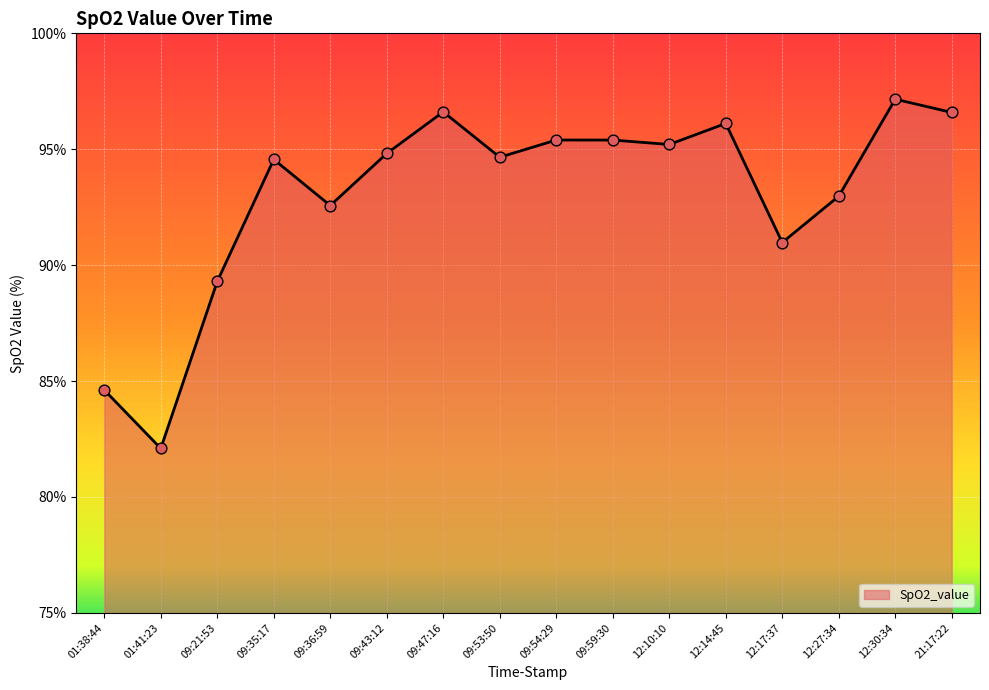

What is the ratio of the value at 01:41:23 to the value at 09:53:50?

0.9